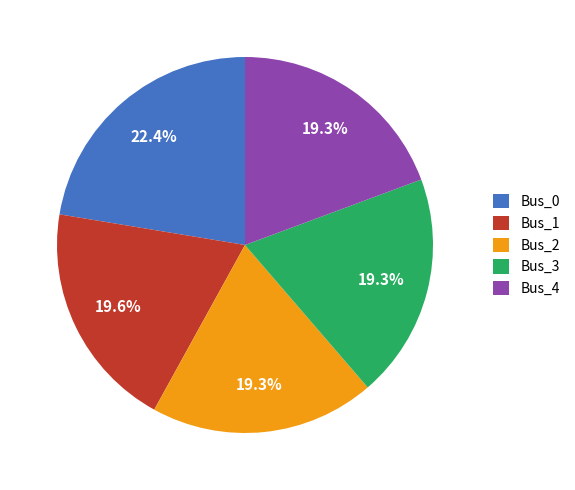

What percentage is the Bus_4 slice, to the nearest percent?

19%